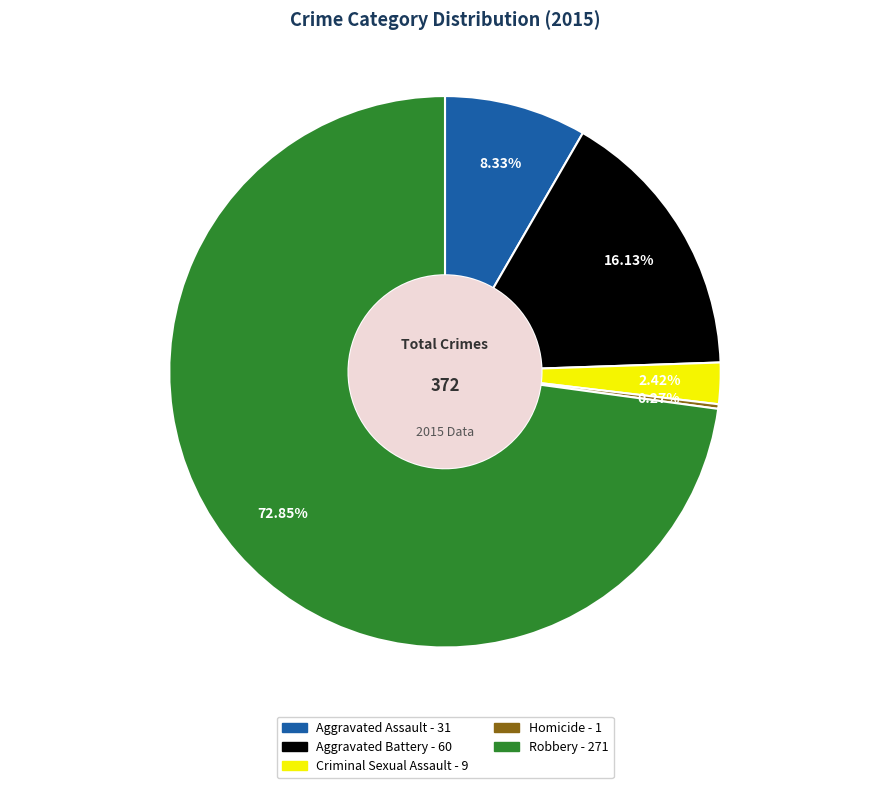

Is it true that Aggravated Assault is 8% of the pie?

True